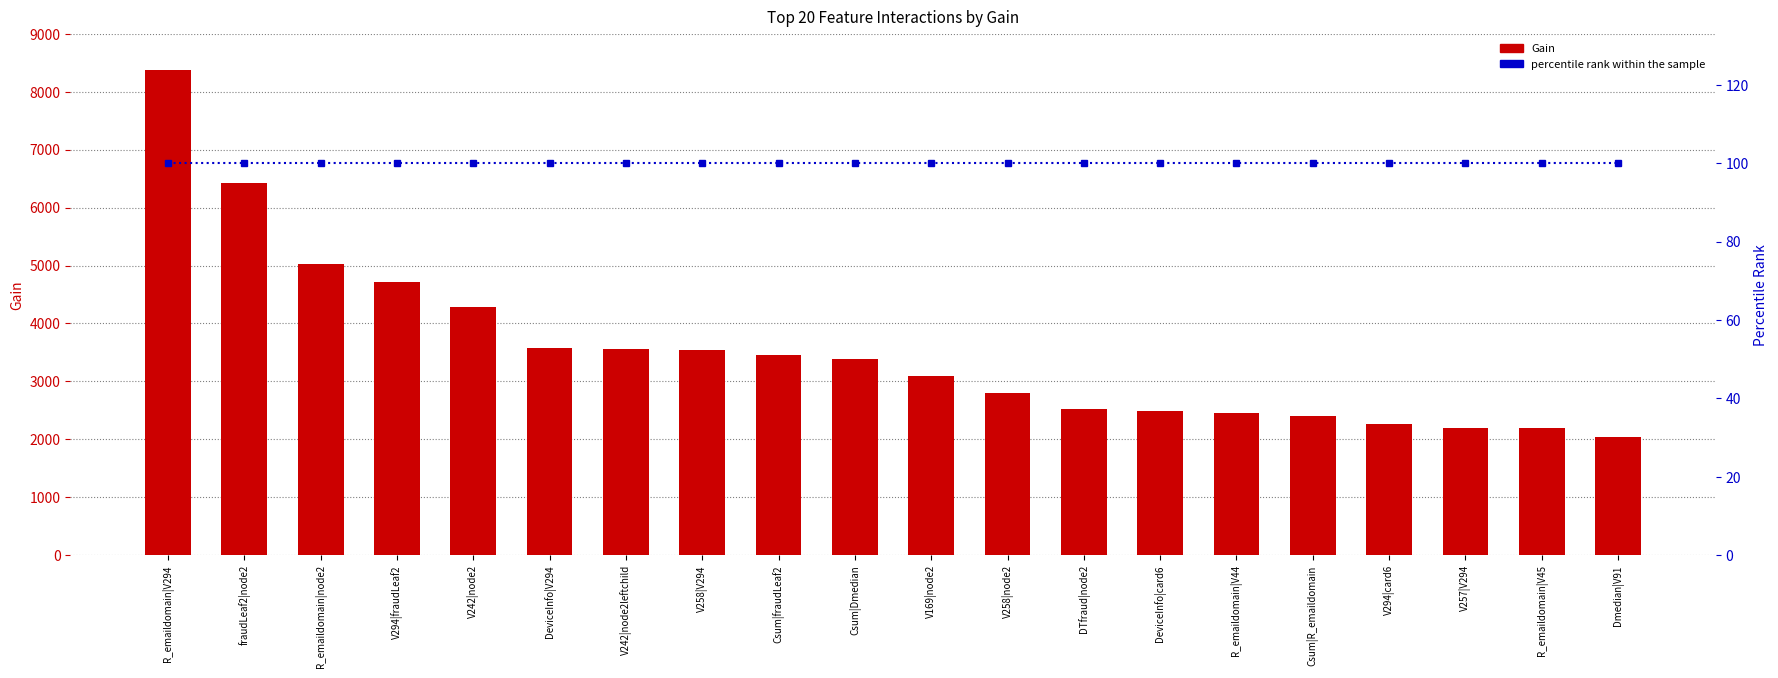

What is the difference between the maximum and minimum values in the Gain series?

6336.5